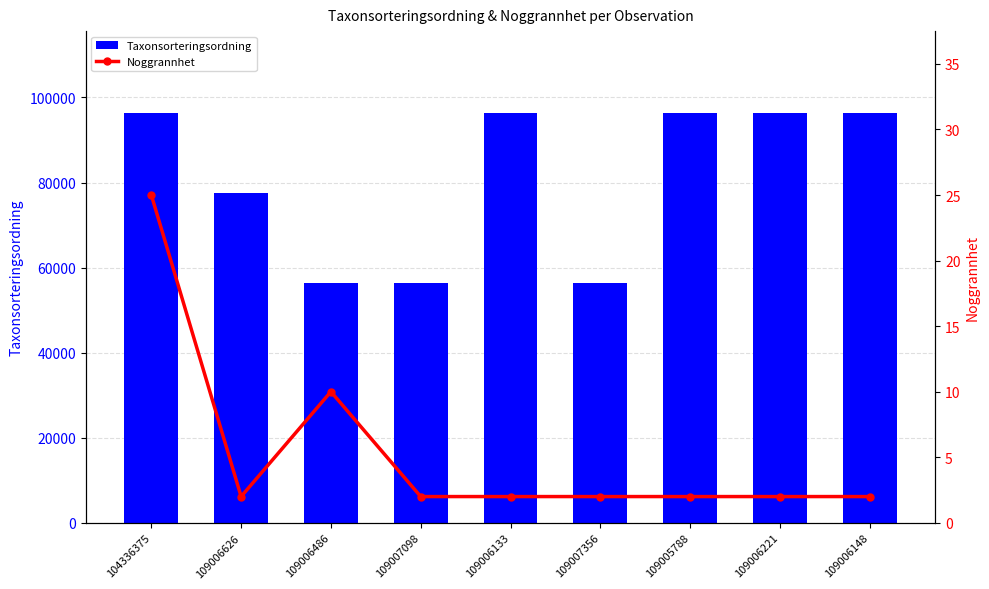

Are the bars grouped side by side (vs. stacked)?

Yes